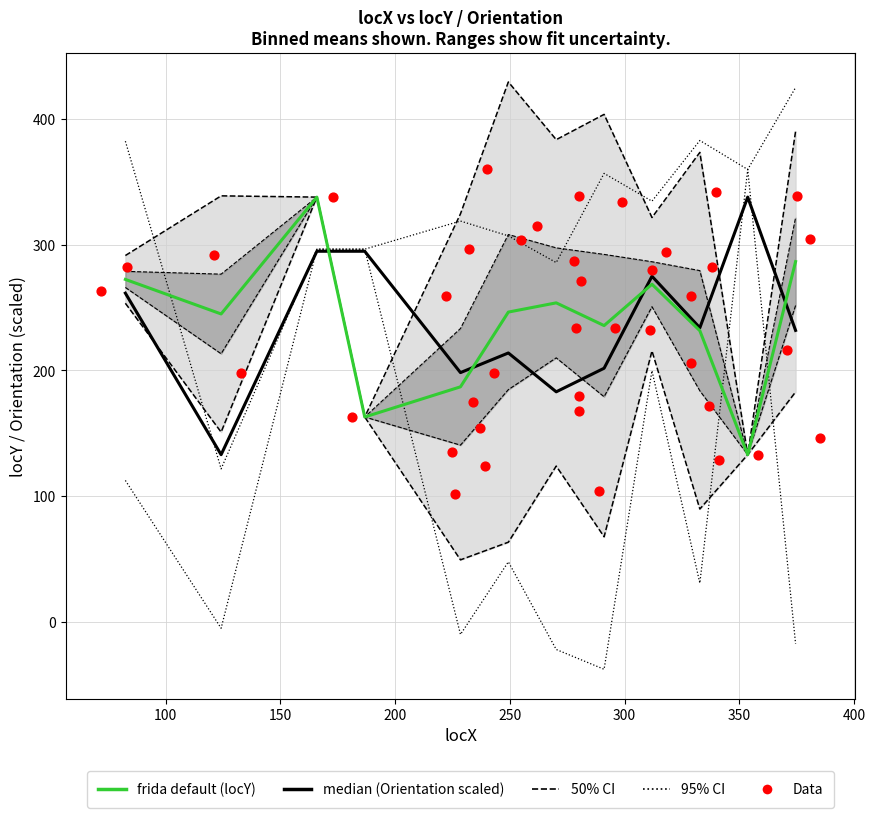

Which series has the largest Y range (max minus min)?

Orientation